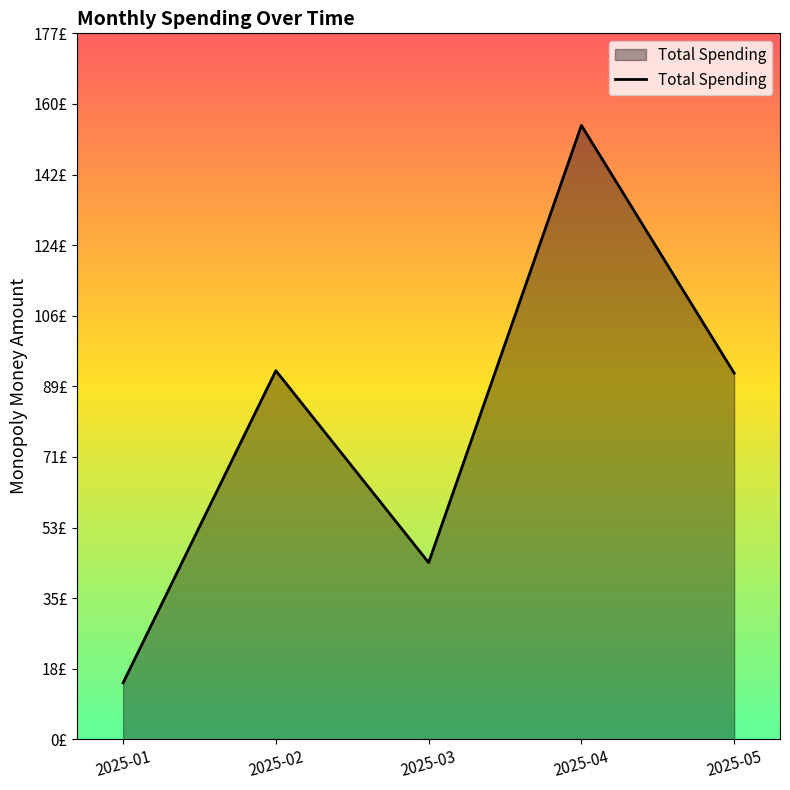

Reading right to left, transcribe all the data shown in this chart.

2025-05=92.0	2025-04=154.2	2025-03=44.4	2025-02=92.6	2025-01=14.2